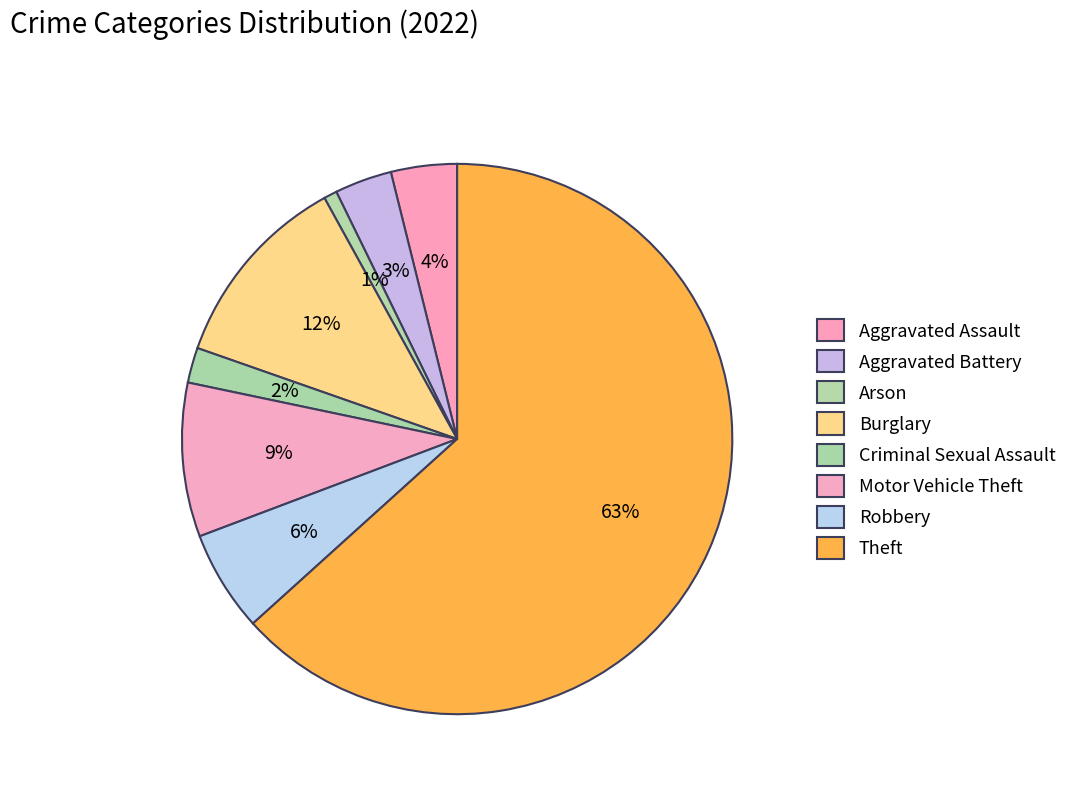

To the nearest percent, what is the combined percentage of Robbery and Aggravated Battery?

9%